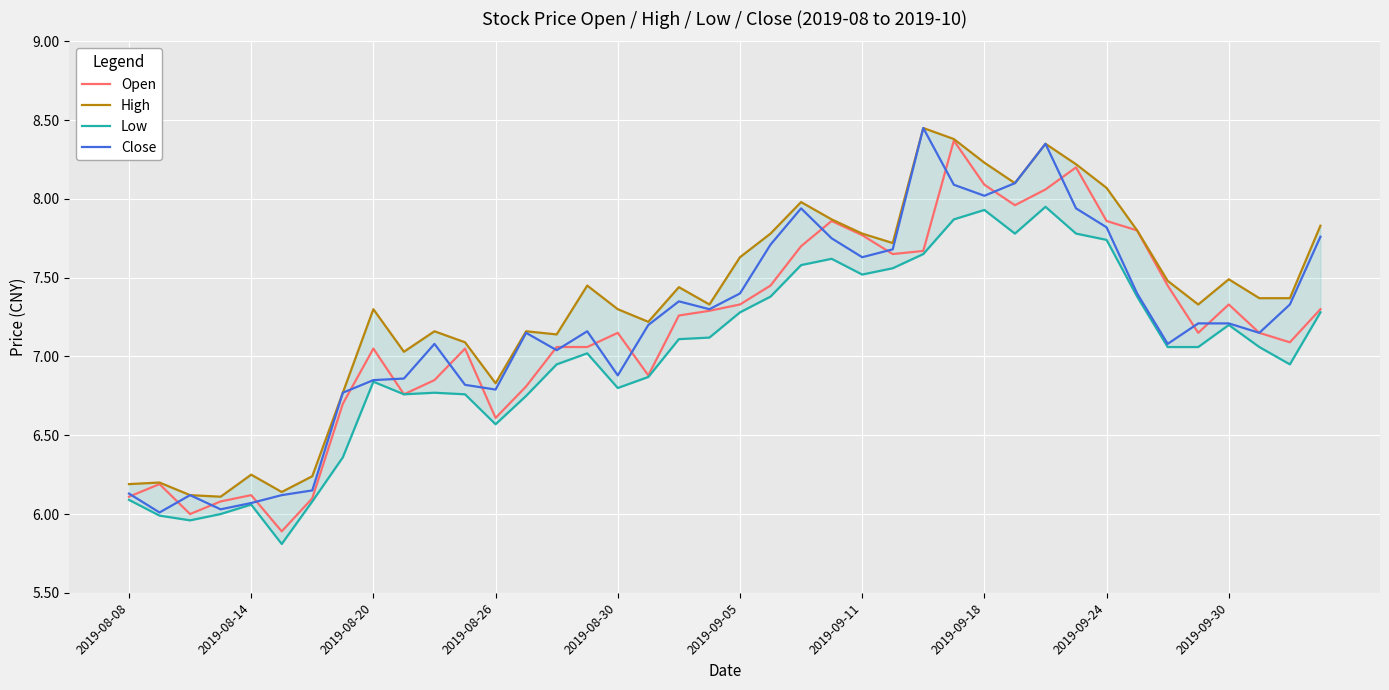

How many lines are shown in the chart?

4